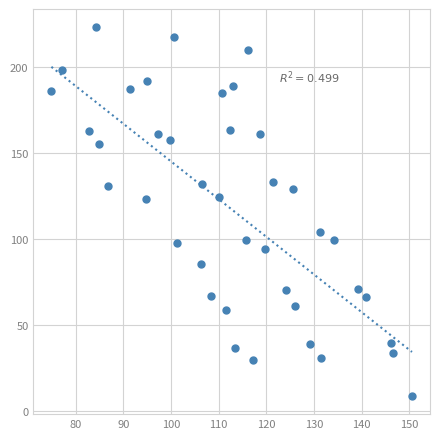

What is the range of Y values (max minus min)?

214.4